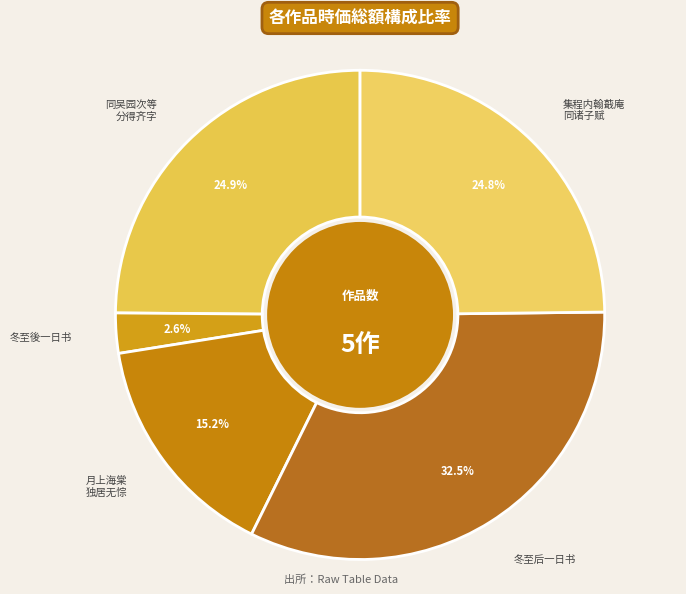

Combined, what portion of the pie is 集程内翰蕺庵 同诸子赋 and 冬至后一日书?

57.3%